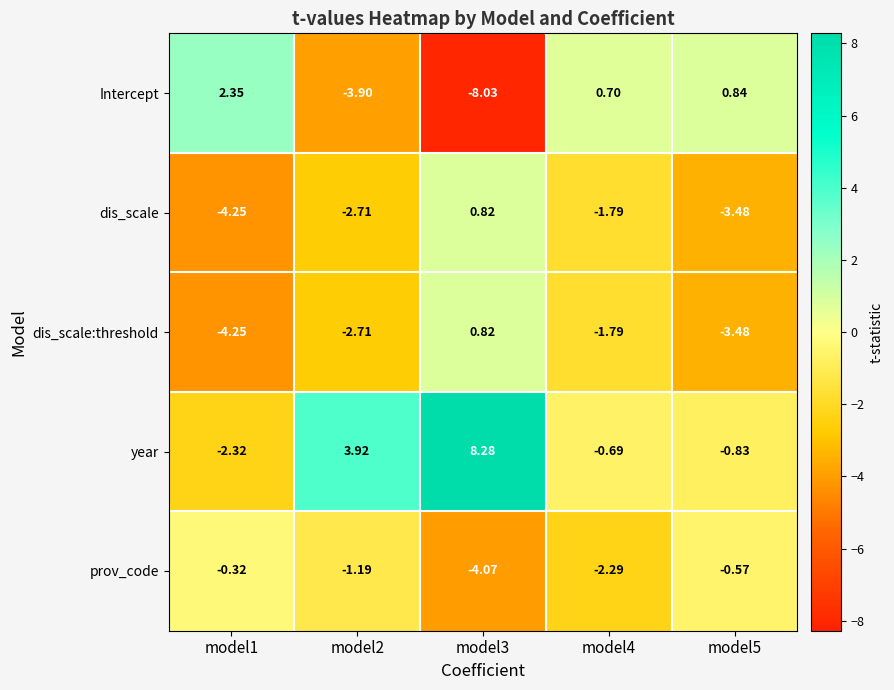

At which category is the sum across all series the highest?

model3